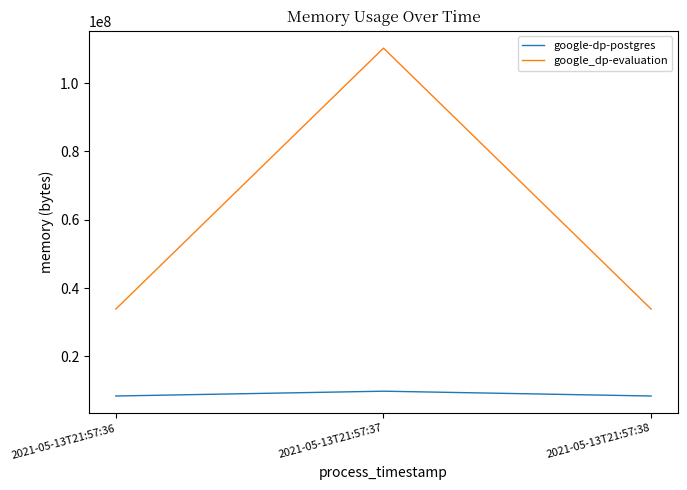

What is the difference between the highest and lowest values at 2021-05-13T21:57:36?

25448448